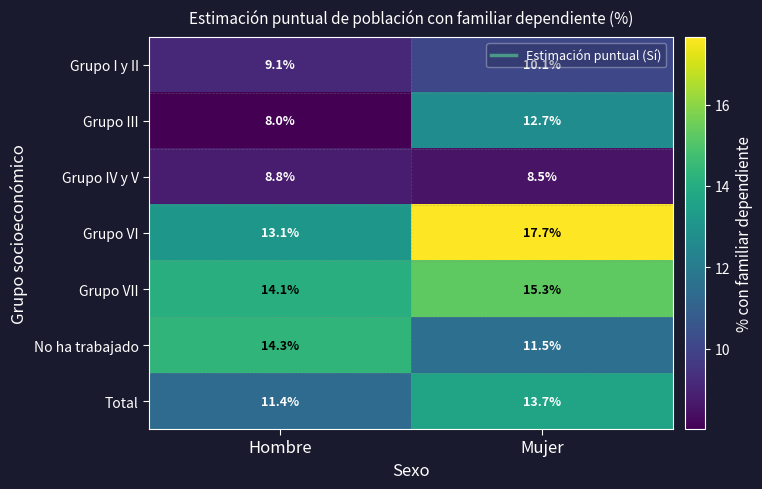

Rank the categories by Grupo I y II value from highest to lowest.

Mujer, Hombre